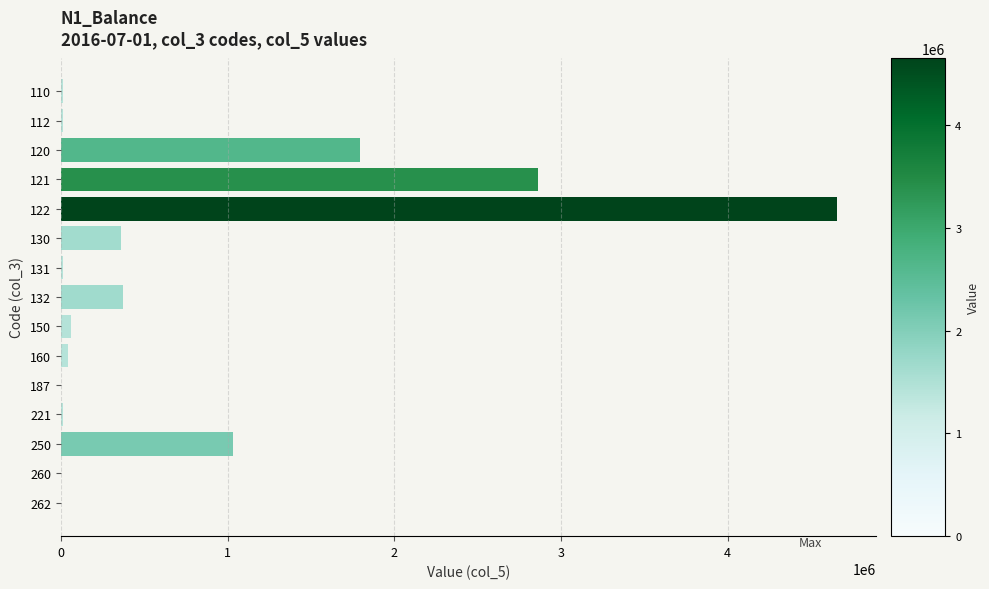

The value at 250 is 521754.4. True or false?

False